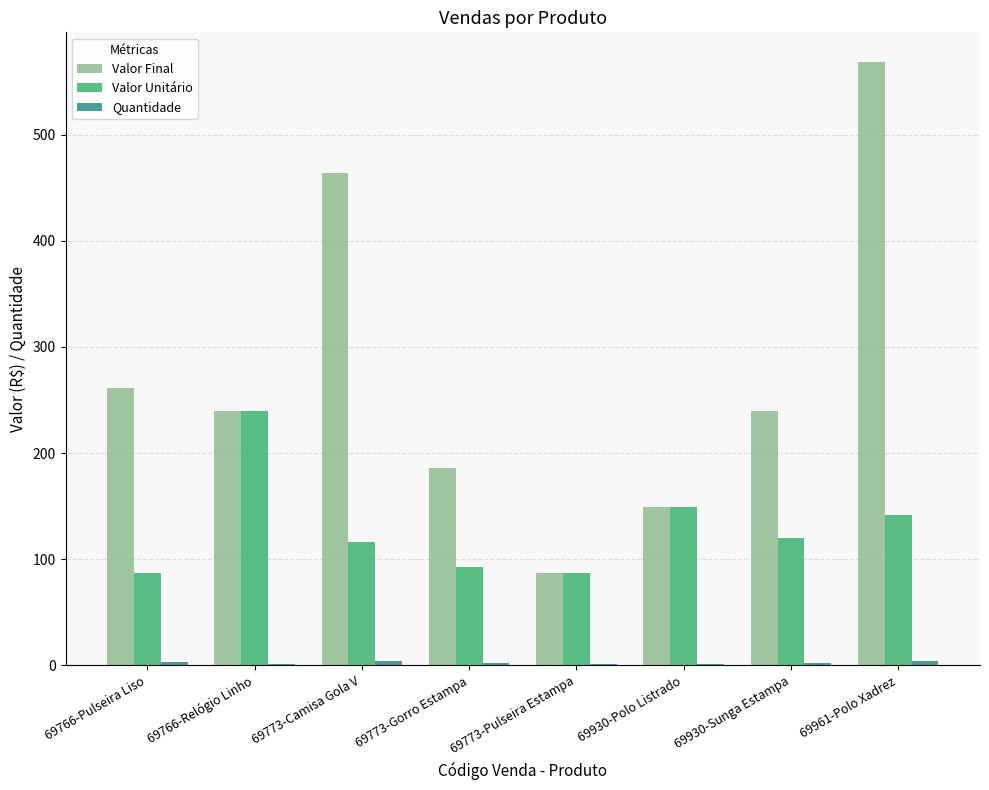

Is it true that Valor Unitário equals 93 at 69773-Gorro Estampa?

True